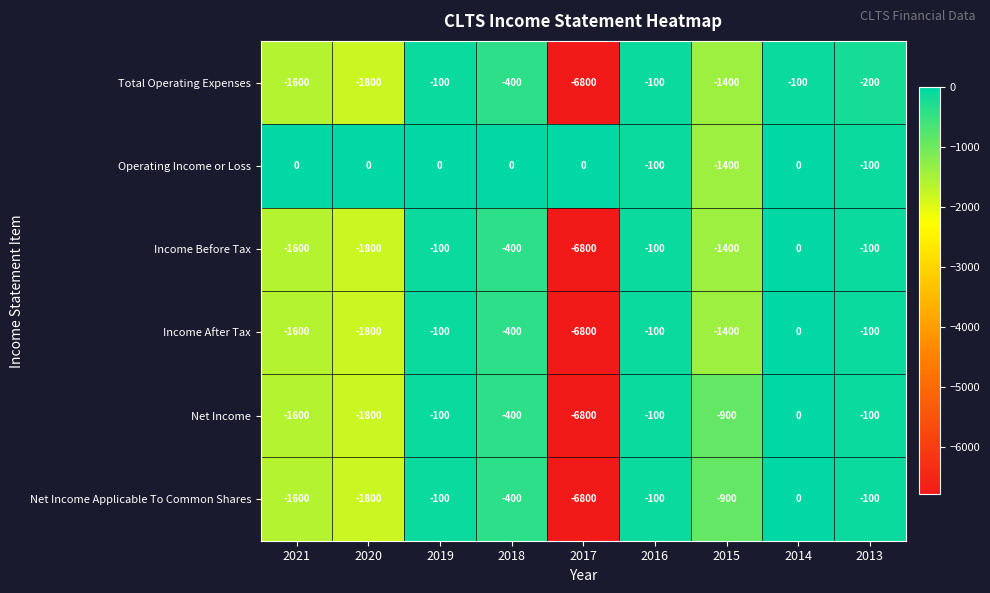

What is the spread (max minus min) of values at 2021?

1600